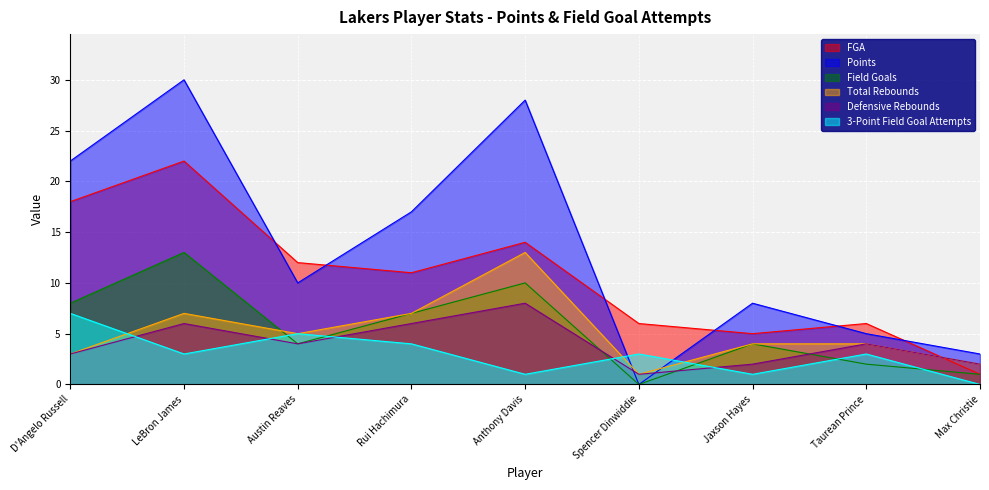

Which series has the largest total across all categories?

Points